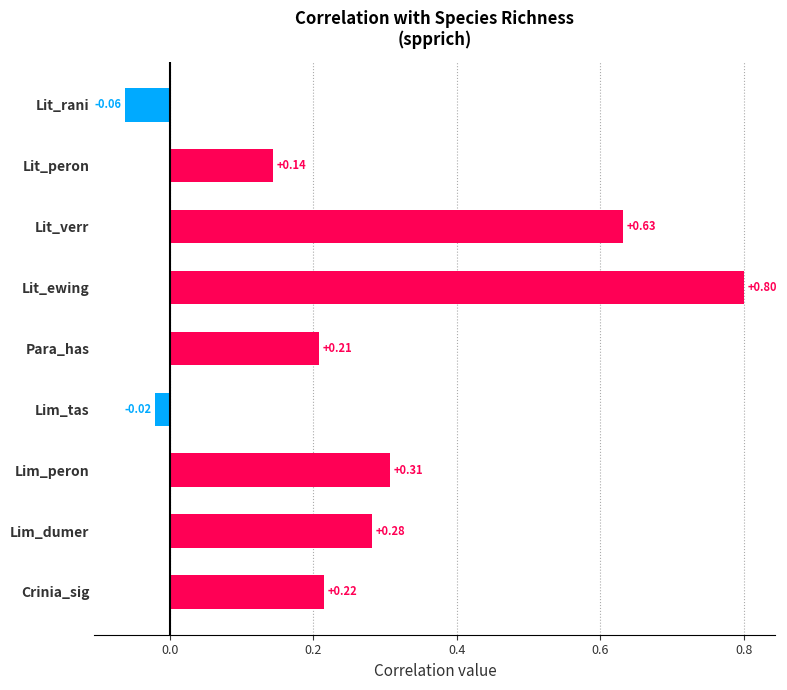

List the labels in order of value, largest first.

Lit_ewing, Lit_verr, Lim_peron, Lim_dumer, Crinia_sig, Para_has, Lit_peron, Lim_tas, Lit_rani